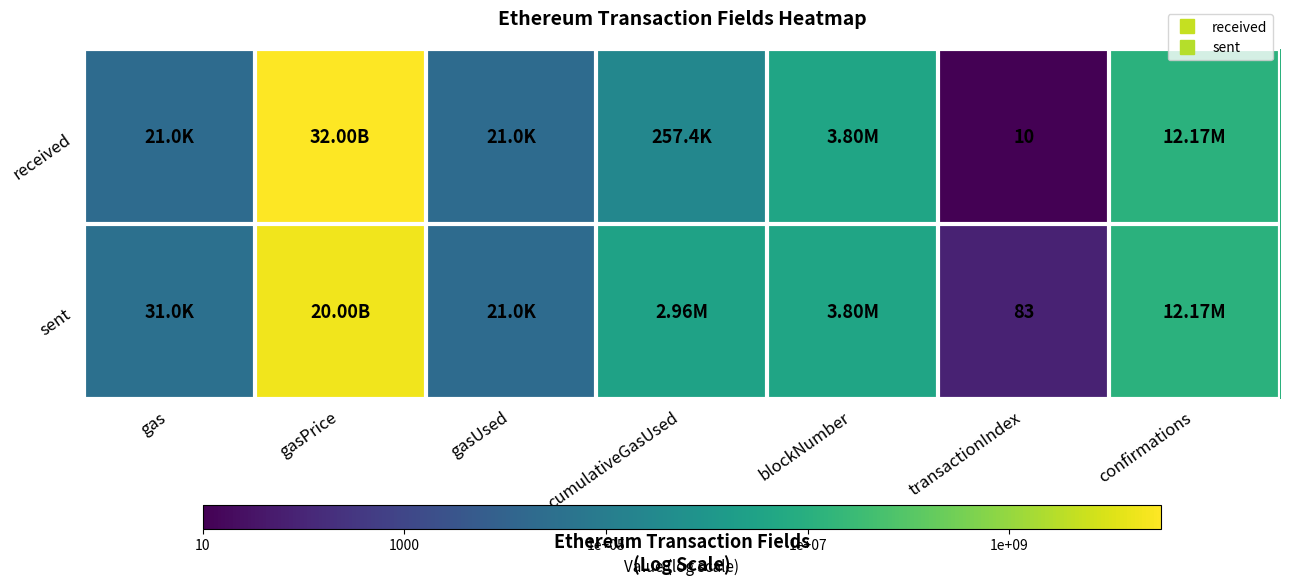

Read the sent value at transactionIndex.

83